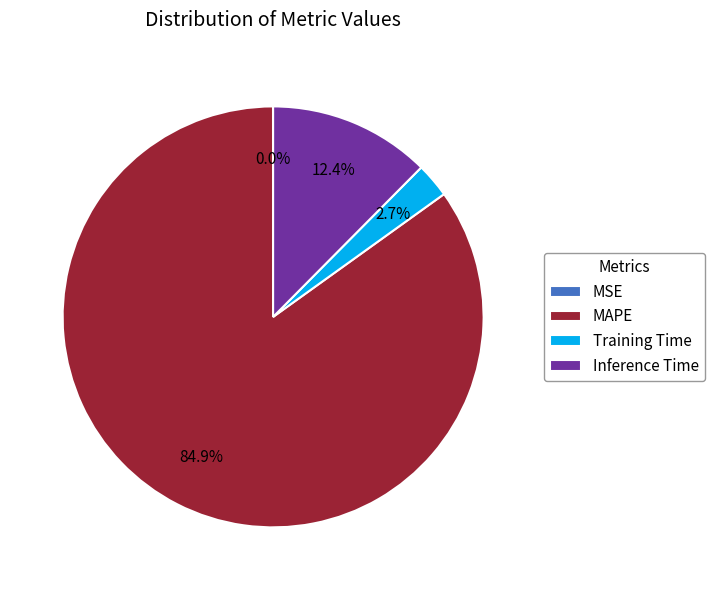

Between Inference Time and Training Time, which is larger?

Inference Time